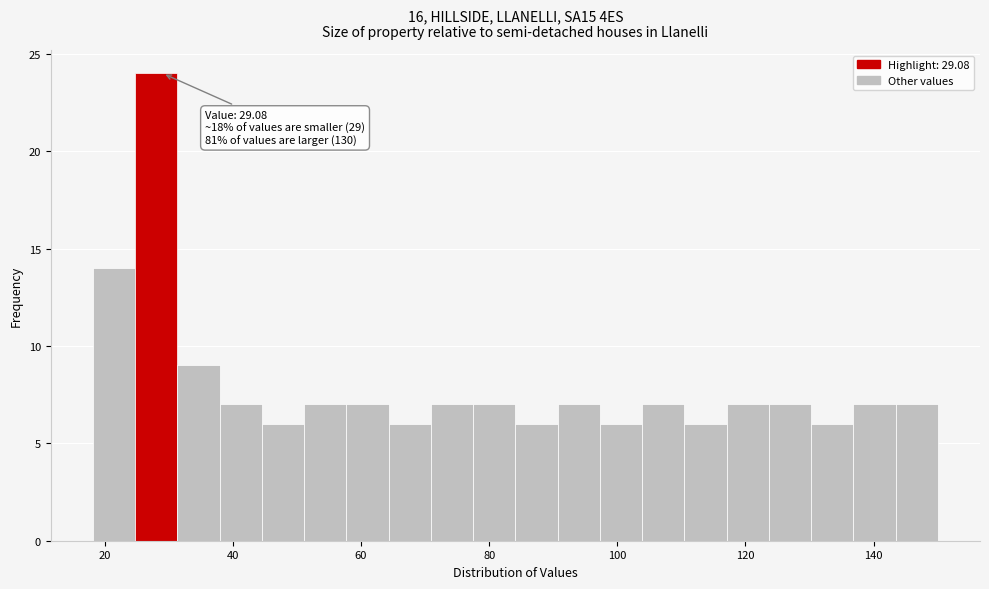

Around what value on the x-axis is the tallest bar? Give the approximate position of its centre, as read against the axis.

28